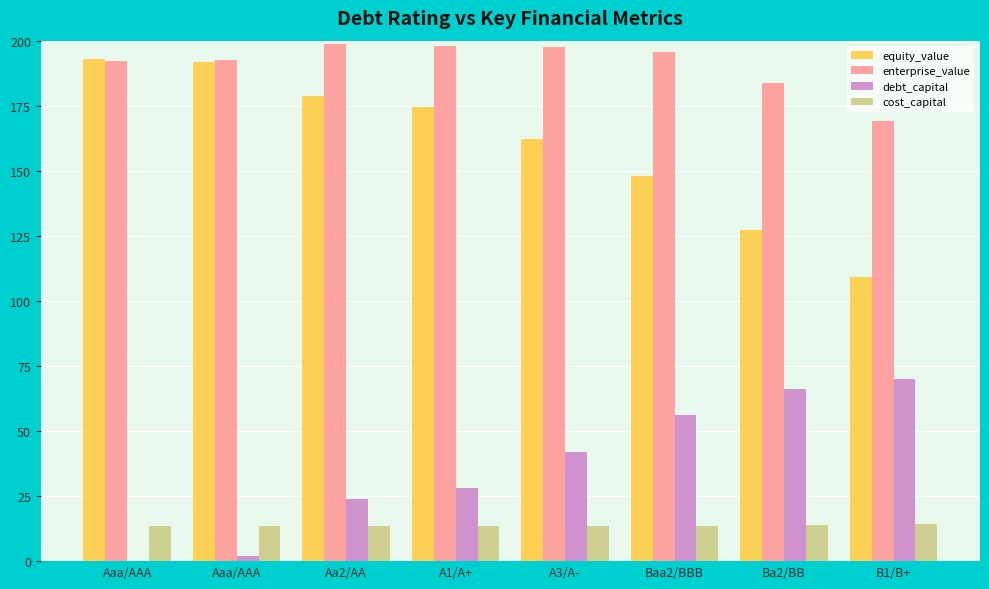

What is the difference between the enterprise_value values at Aaa/AAA and A1/A+?

5.9